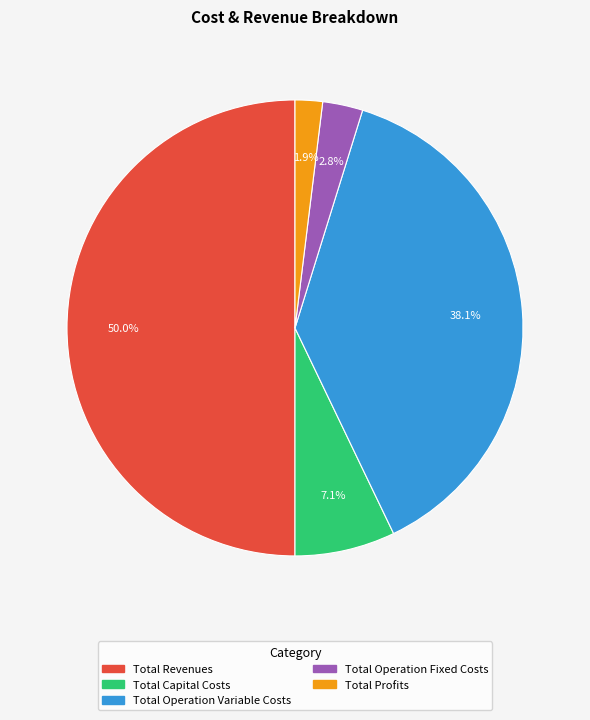

To the nearest percent, what is the difference between the largest and smallest slice percentages?

48%